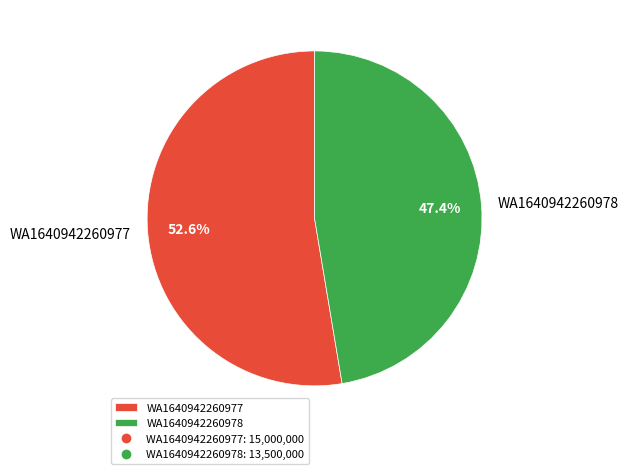

What percentage is the WA1640942260978 slice, to the nearest percent?

47%